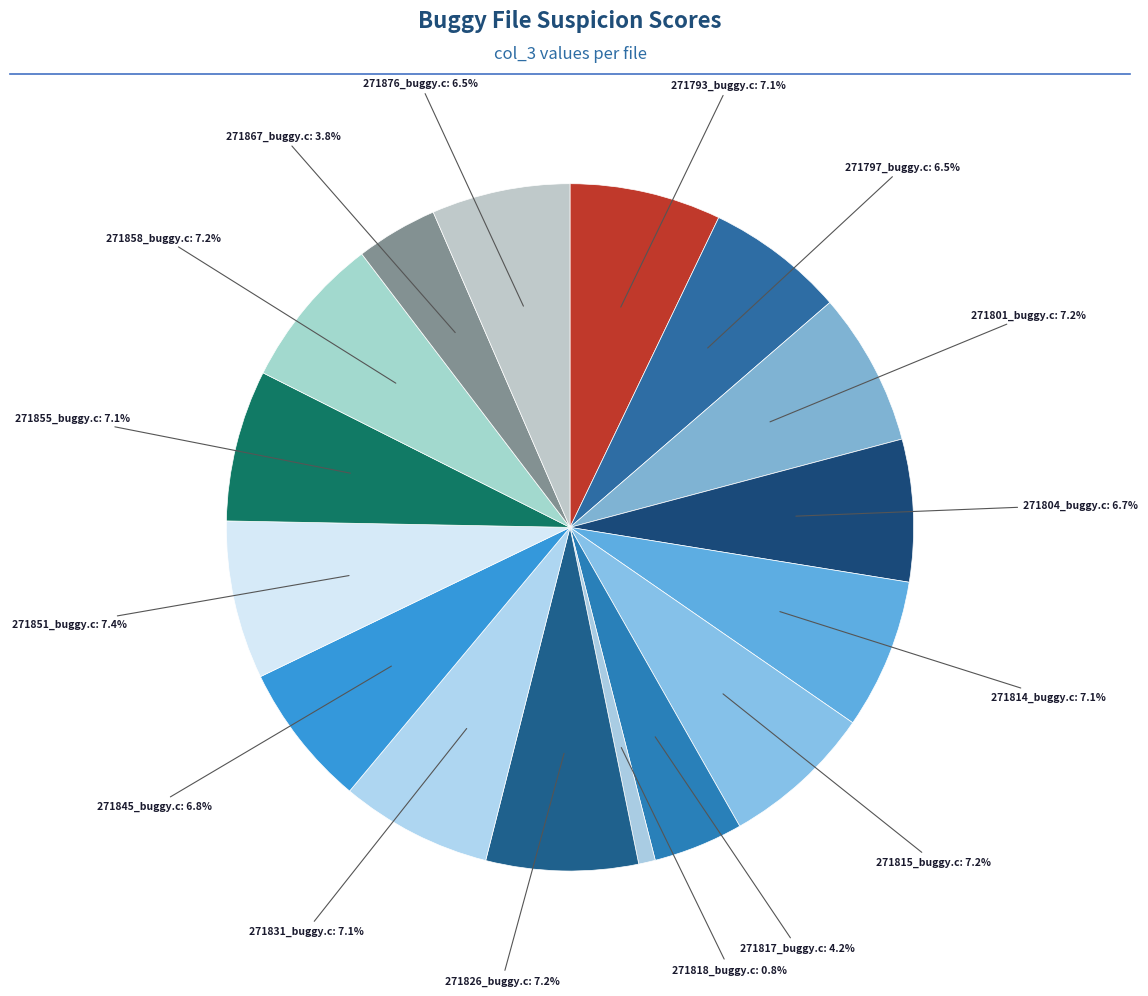

To the nearest percent, what is the difference between the largest and smallest slice percentages?

7%